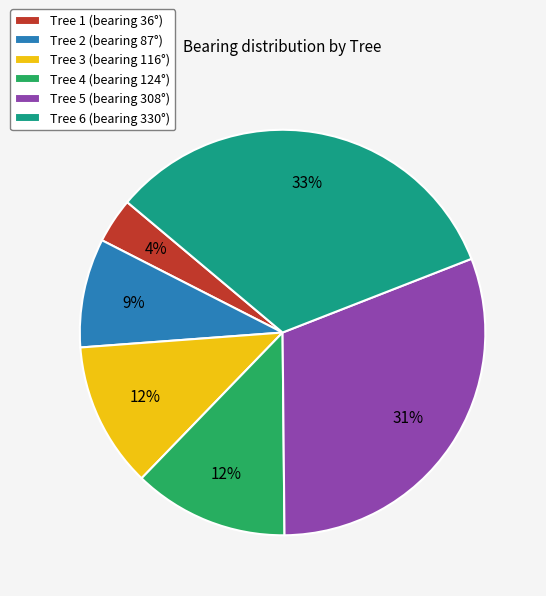

True or false: Tree 6 (bearing 330°) accounts for 33% of the total.

True